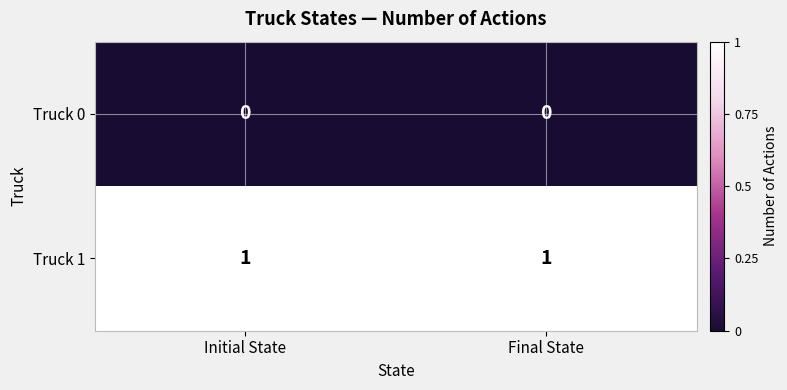

The Truck 0 series shows 0 at Final State. True or false?

True